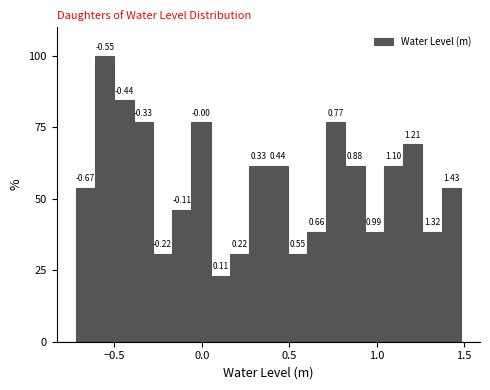

Read against the x-axis, roughly where is the centre of the tallest bar?

-0.55